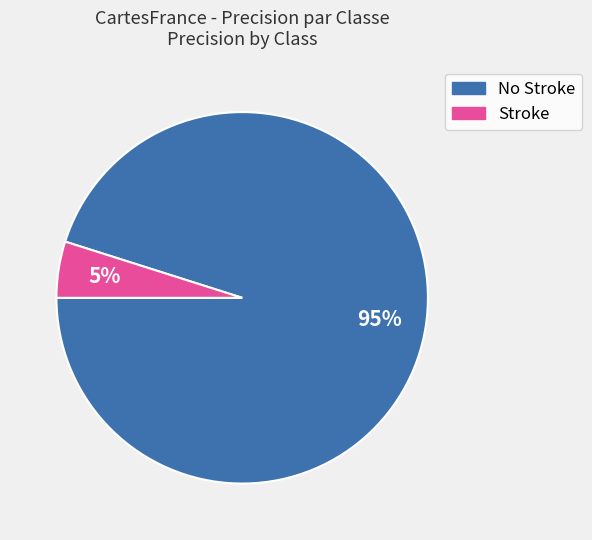

Which slice is the largest?

No Stroke